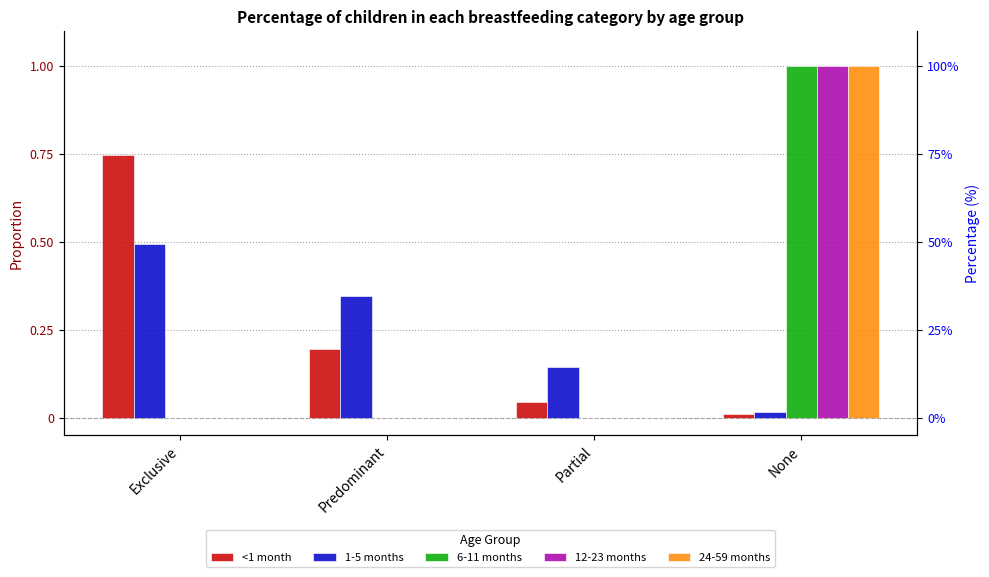

What is the difference between the highest and lowest values at Exclusive?

0.7